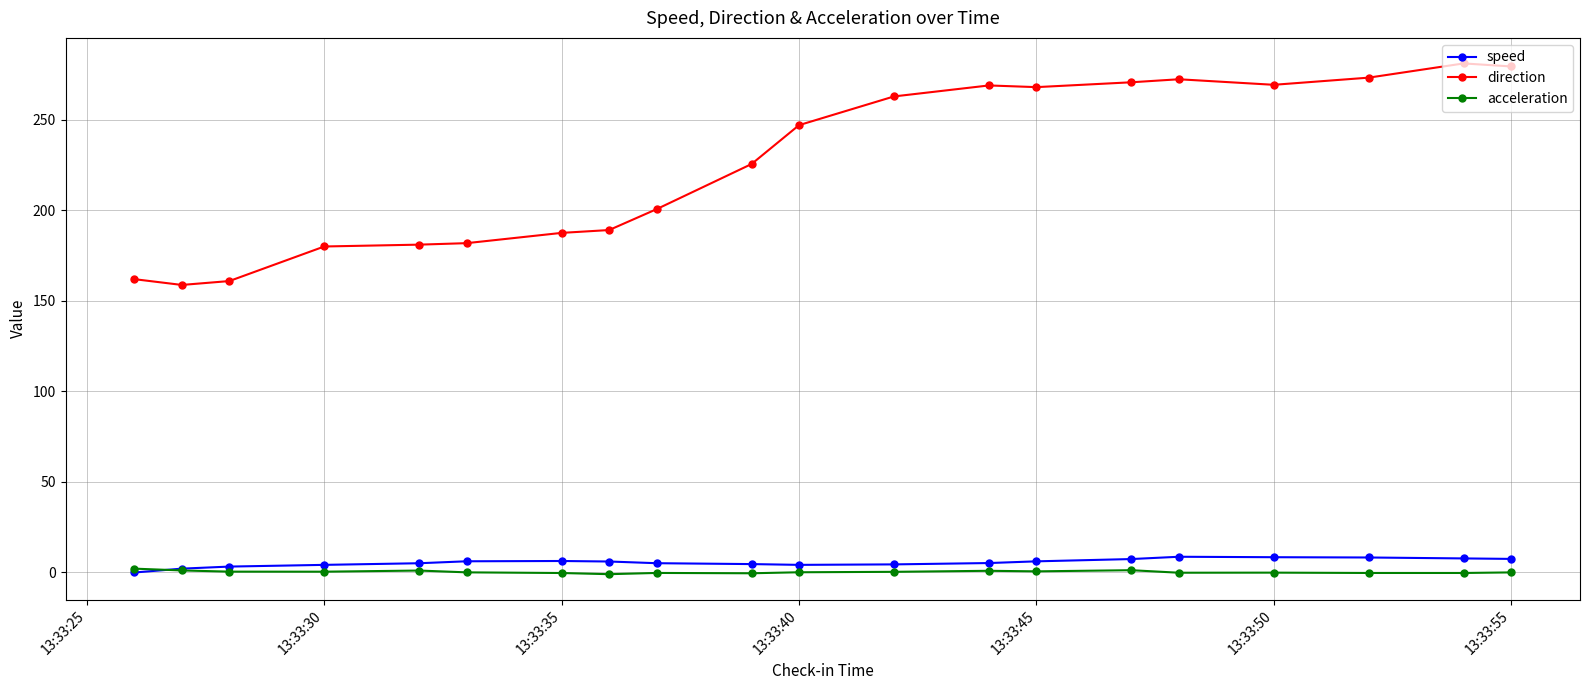

What is the highest value of the speed series?

8.7